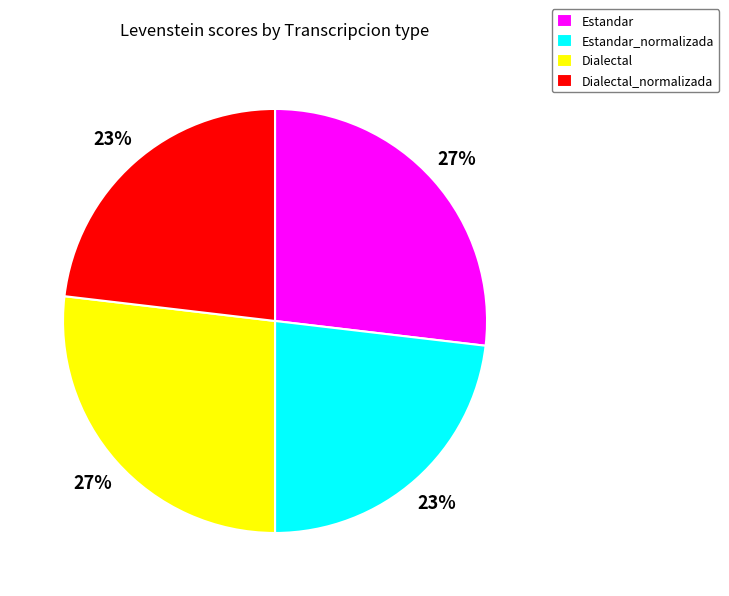

To the nearest percent, what portion does Estandar represent?

27%